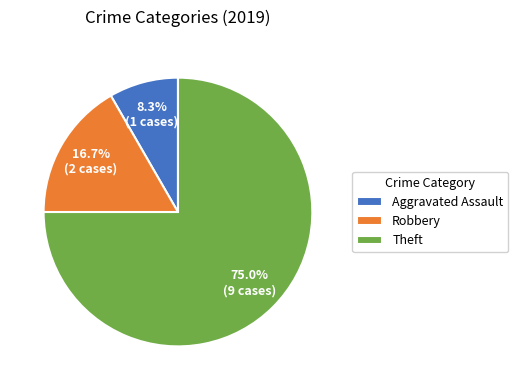

To the nearest percent, what is the average slice percentage?

33%